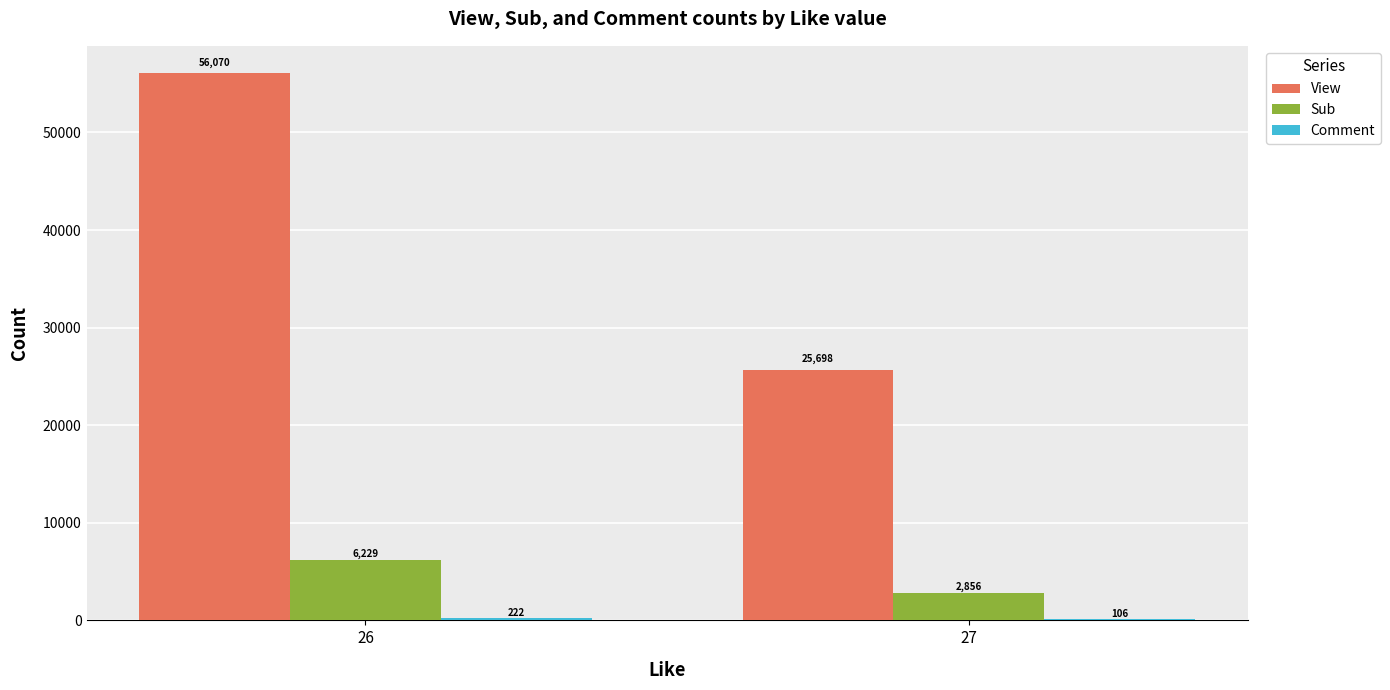

True or false: View has a value of 25698 at 27.

True